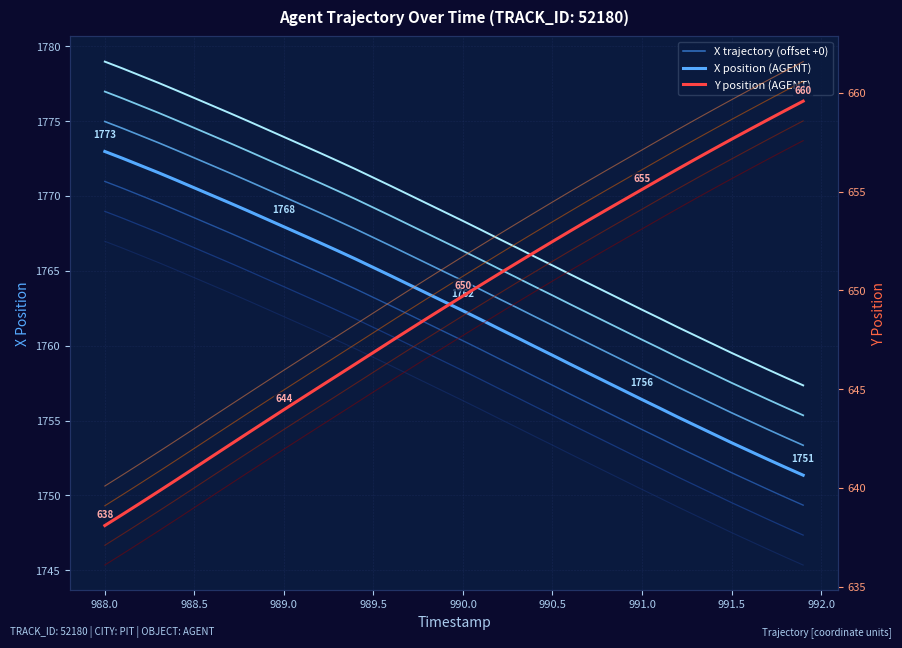

Count the number of categories in the chart.

40